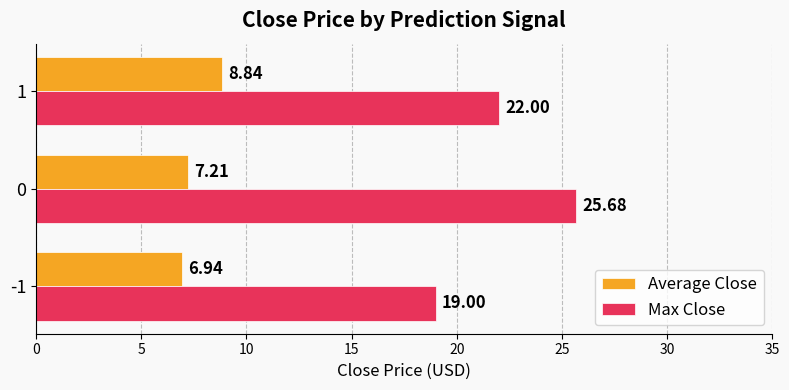

Count the number of data series in this chart.

2